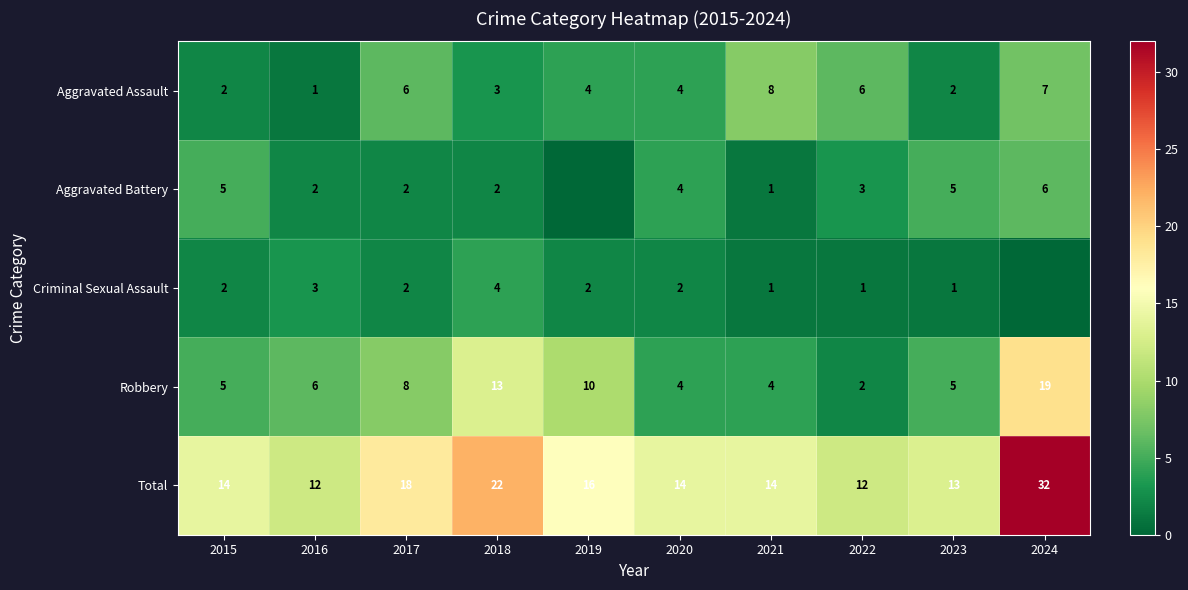

Between 2016 and 2020, which series saw the biggest shift?

Aggravated Assault